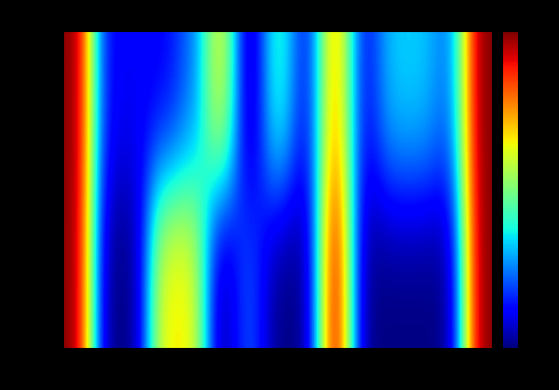

At 1205, list the series in order from smallest to largest.

Mode, Median